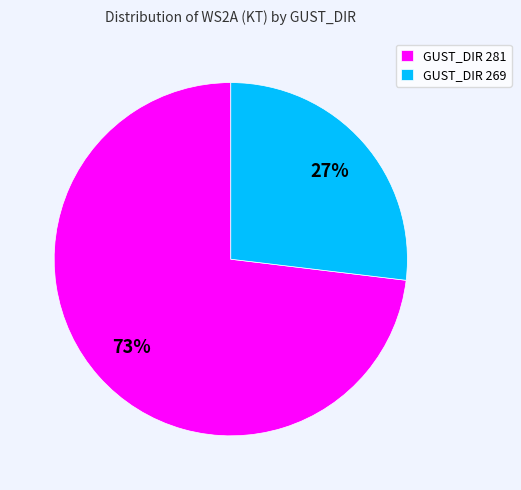

Is the sum of GUST_DIR 269 and GUST_DIR 281 greater than half?

Yes